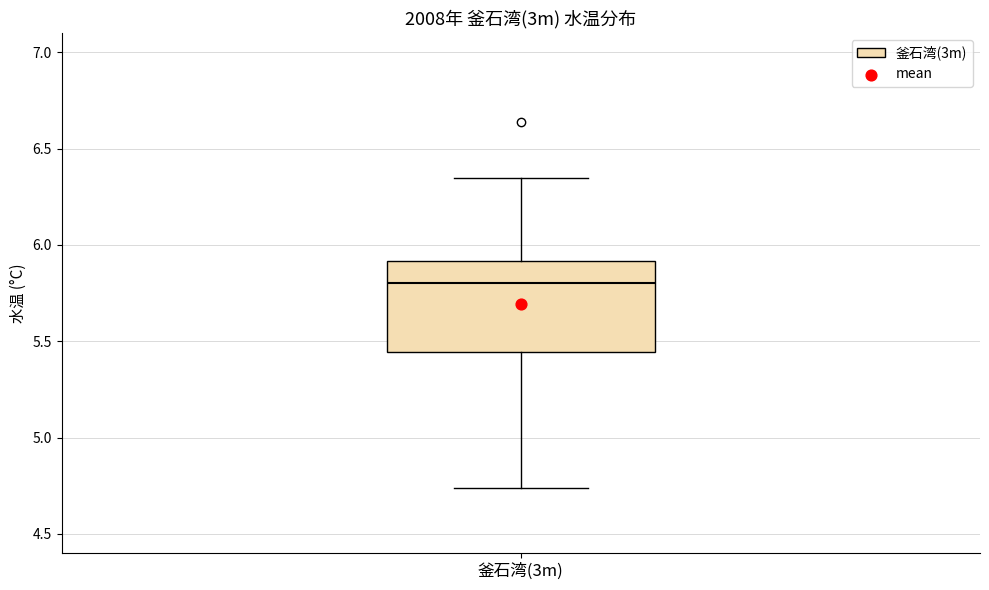

Where does the upper whisker of the box for 釜石湾(3m) end on the y-axis? The values are not printed on the chart, so give them approximately, as read against the axis.

6.35